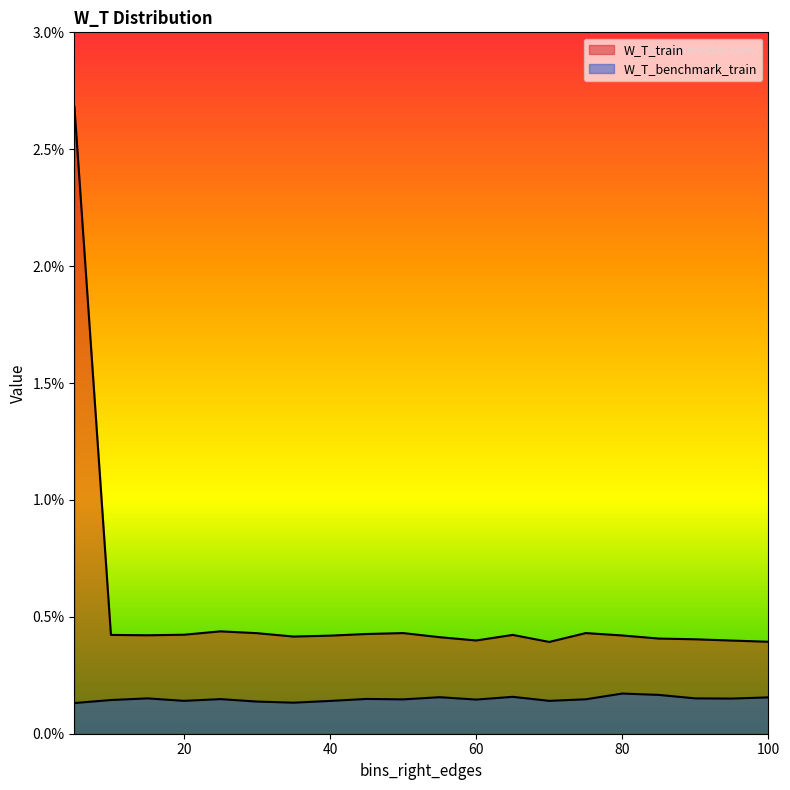

Which category has the lowest value across all series?

5